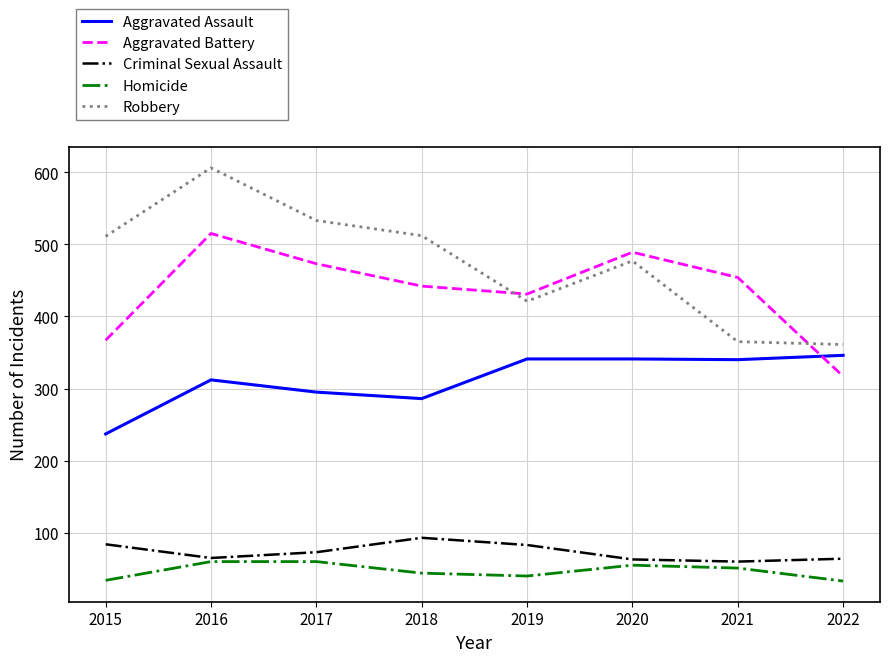

What are all the series names shown in the legend?

Aggravated Assault, Aggravated Battery, Criminal Sexual Assault, Homicide, Robbery